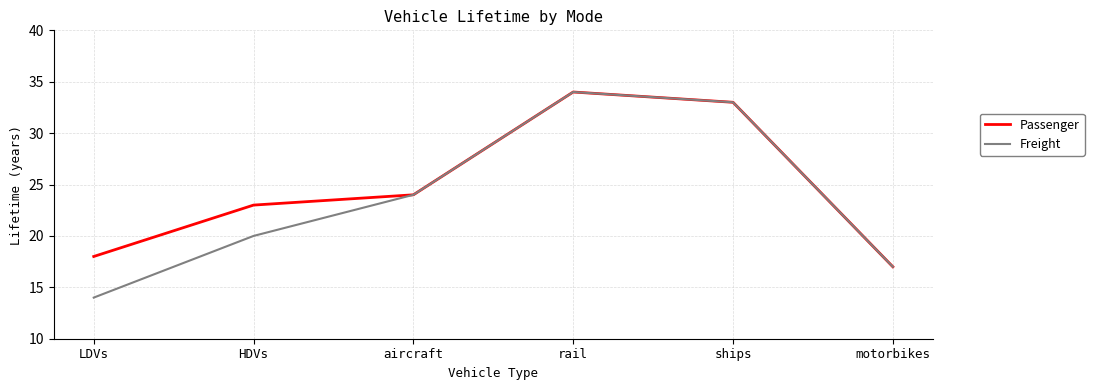

Count the number of data series in this chart.

2